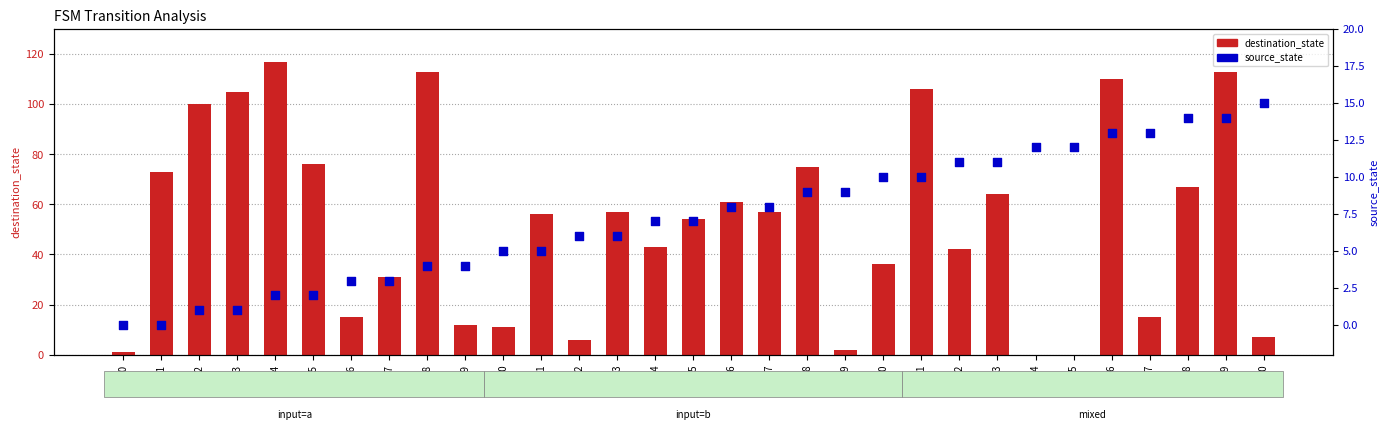

What is the total value across all series at s28?

81